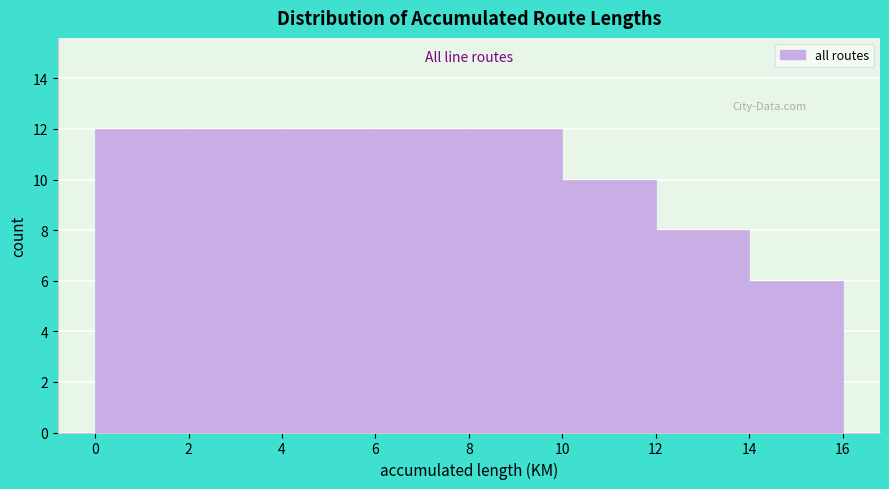

What is the height of the bar covering 14 to 16 on the x-axis? The values are not printed on the chart, so give them approximately, as read against the axis.

6